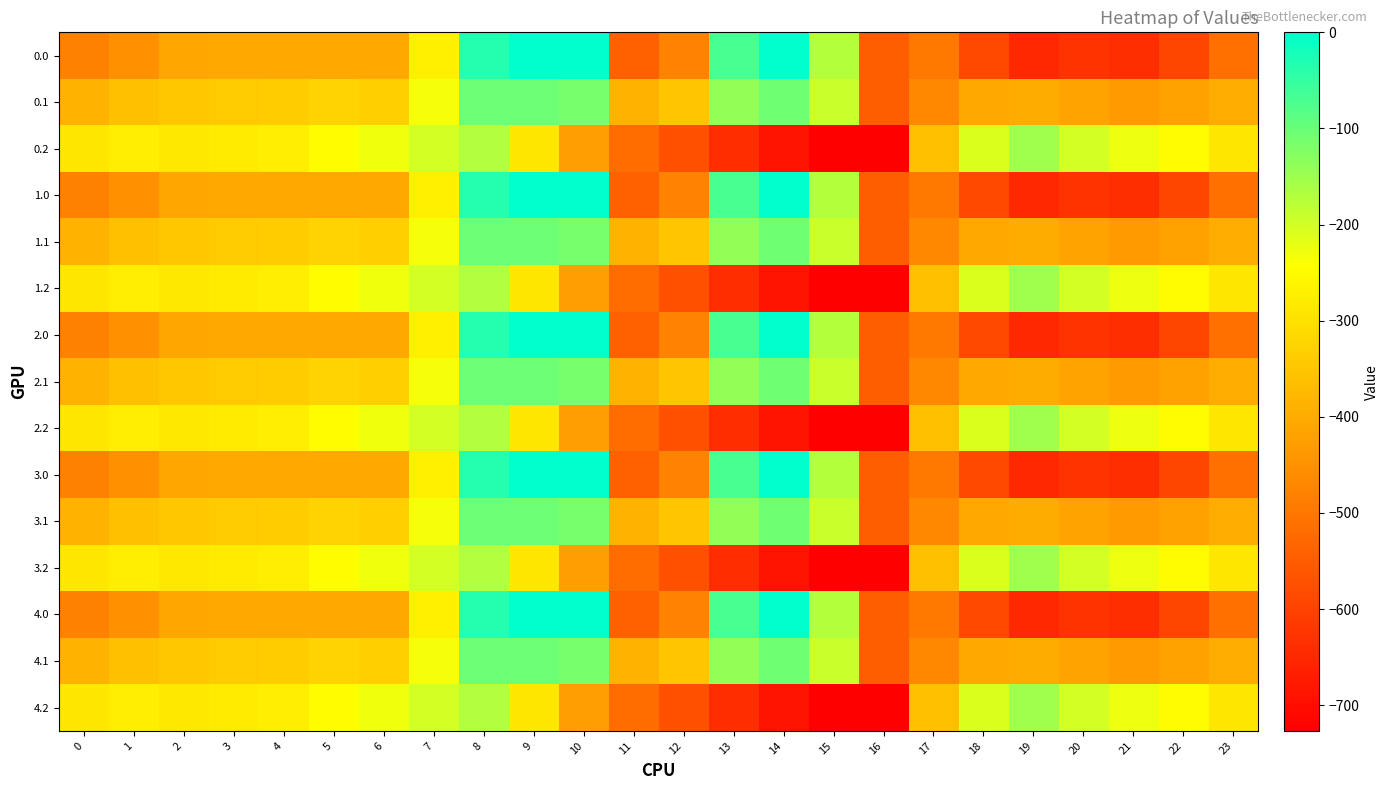

Between 15 and 12, which is larger?

15